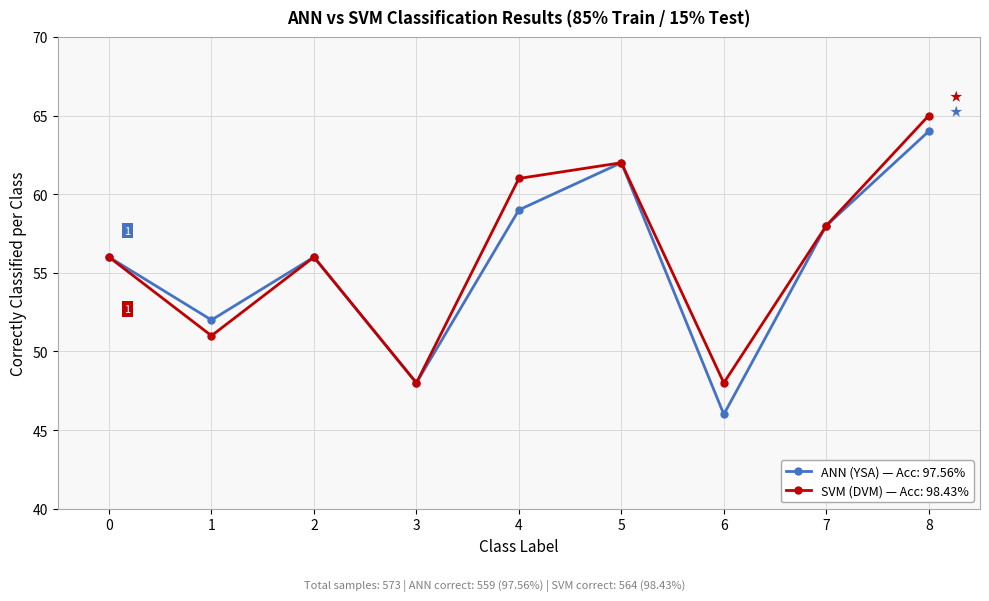

What is the maximum value shown in the chart?

65